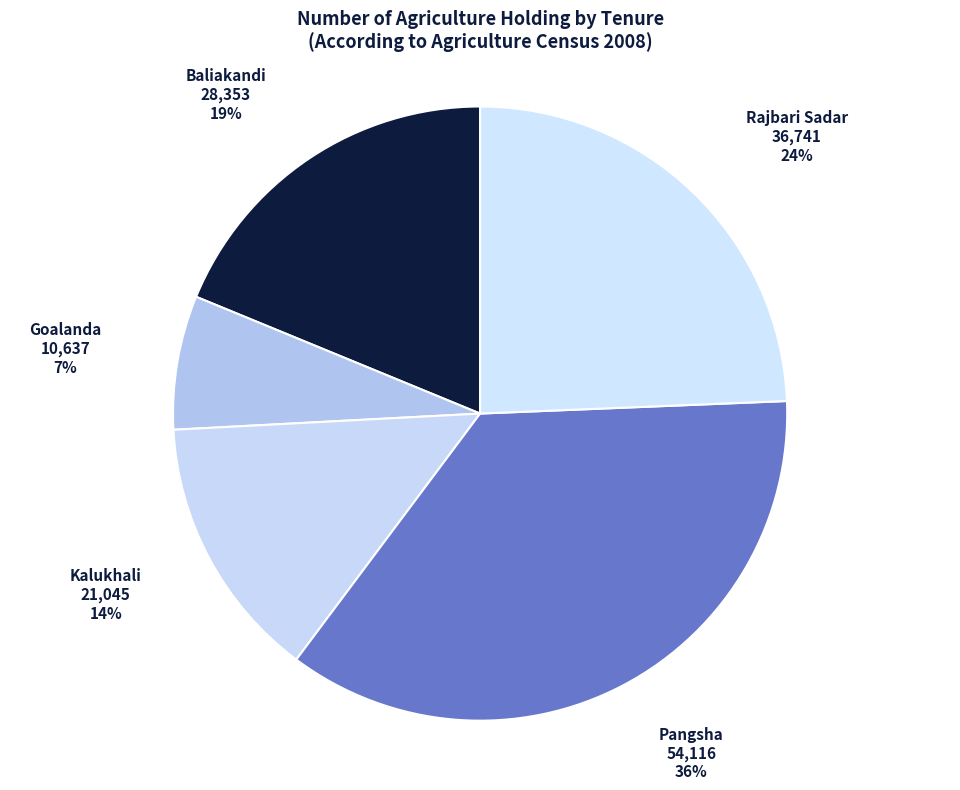

What is the smallest slice in the pie chart?

Goalanda